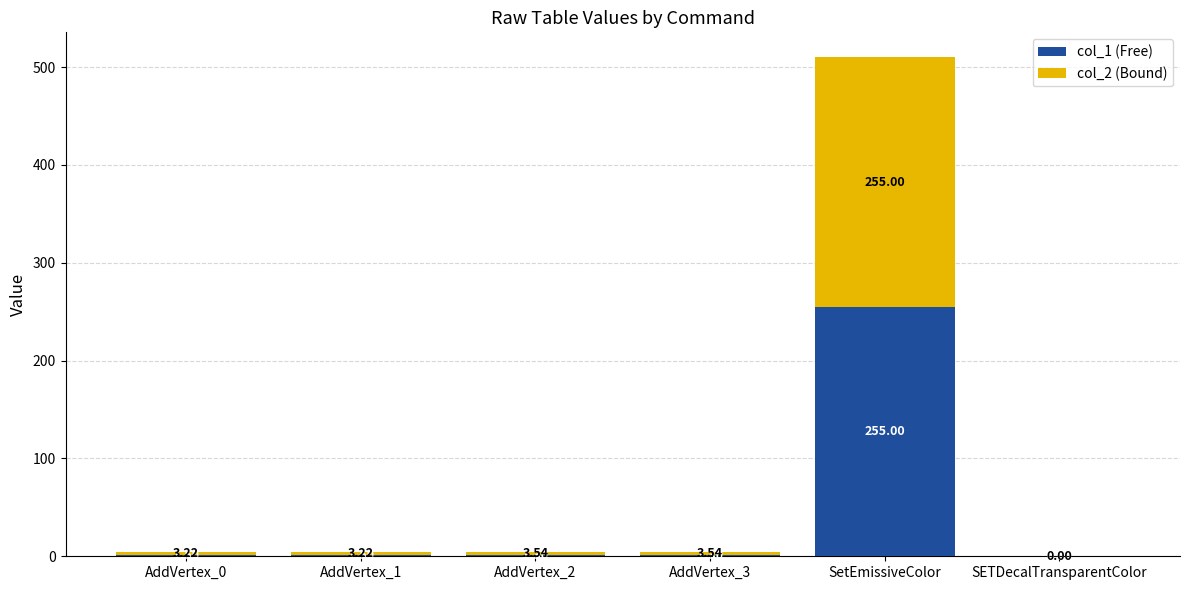

At which category is the sum across all series the highest?

SetEmissiveColor